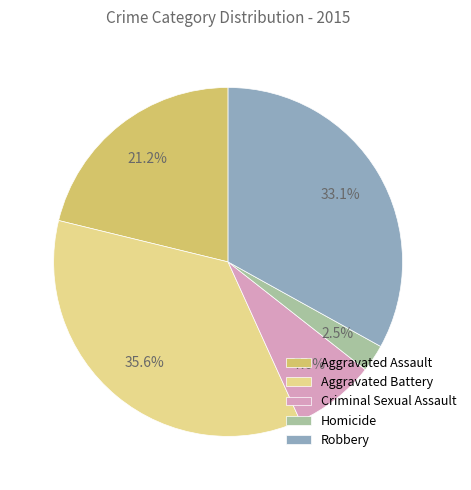

Which has a higher value, Criminal Sexual Assault or Robbery?

Robbery